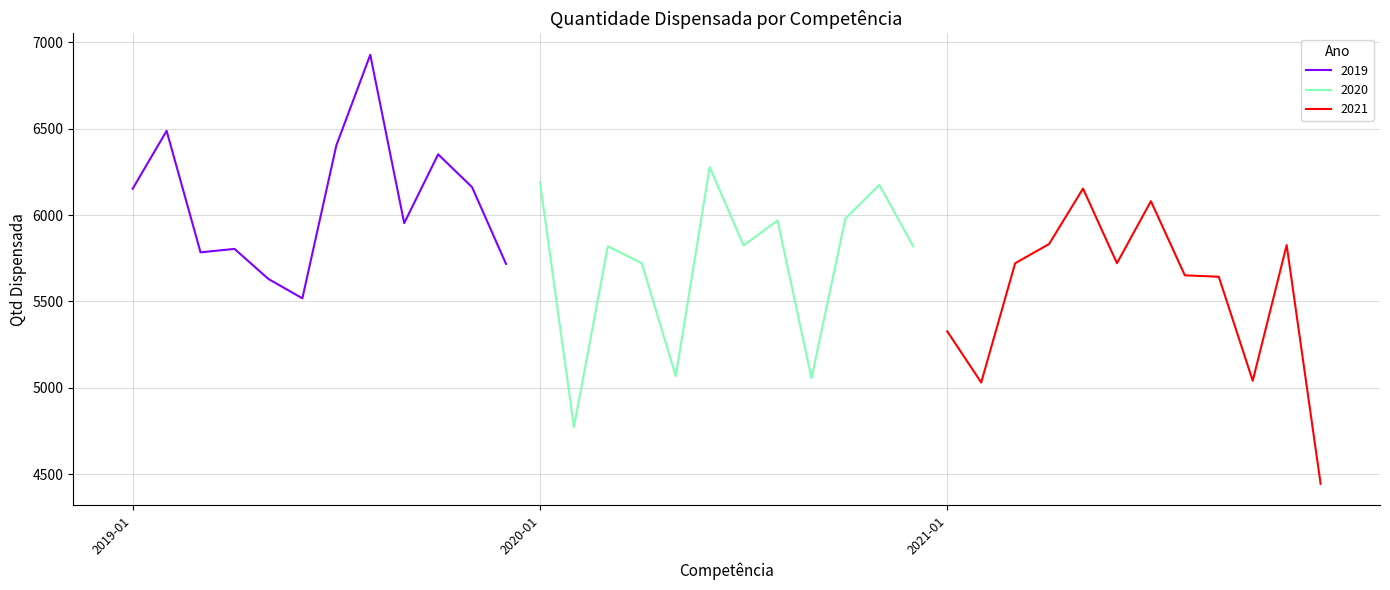

What is the ratio of the value at 2021-04 to the value at 2019-02?

0.9